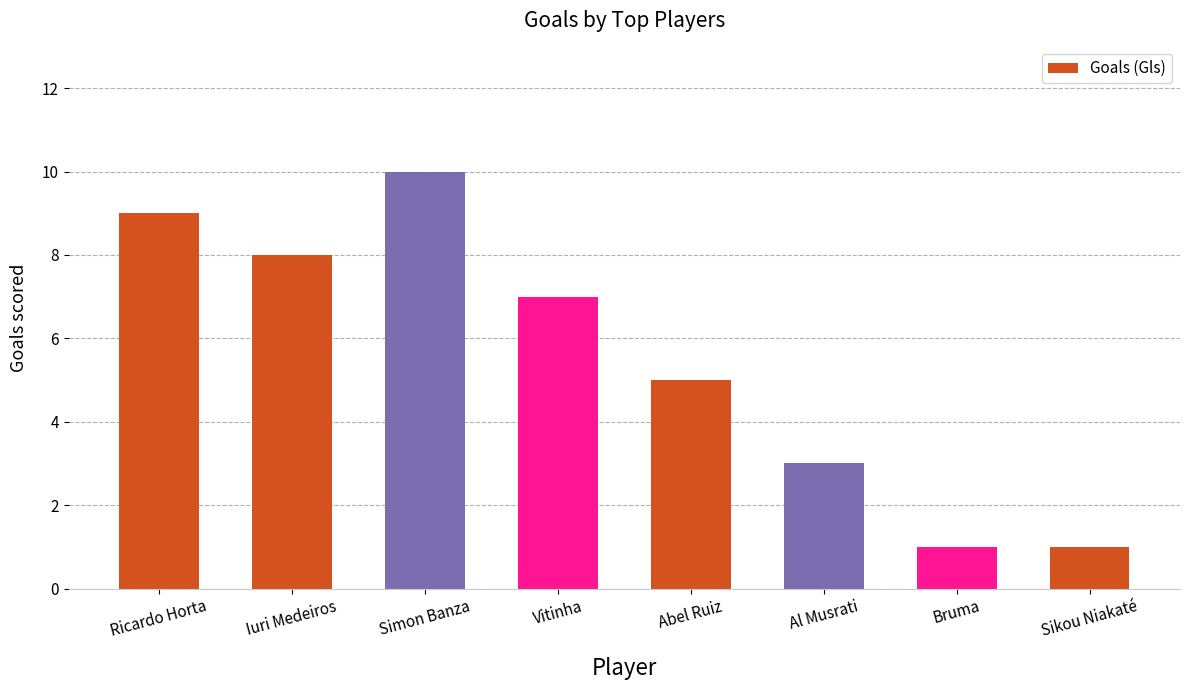

Reading left to right, list all the values displayed in this chart.

9	8	10	7	5	3	1	1